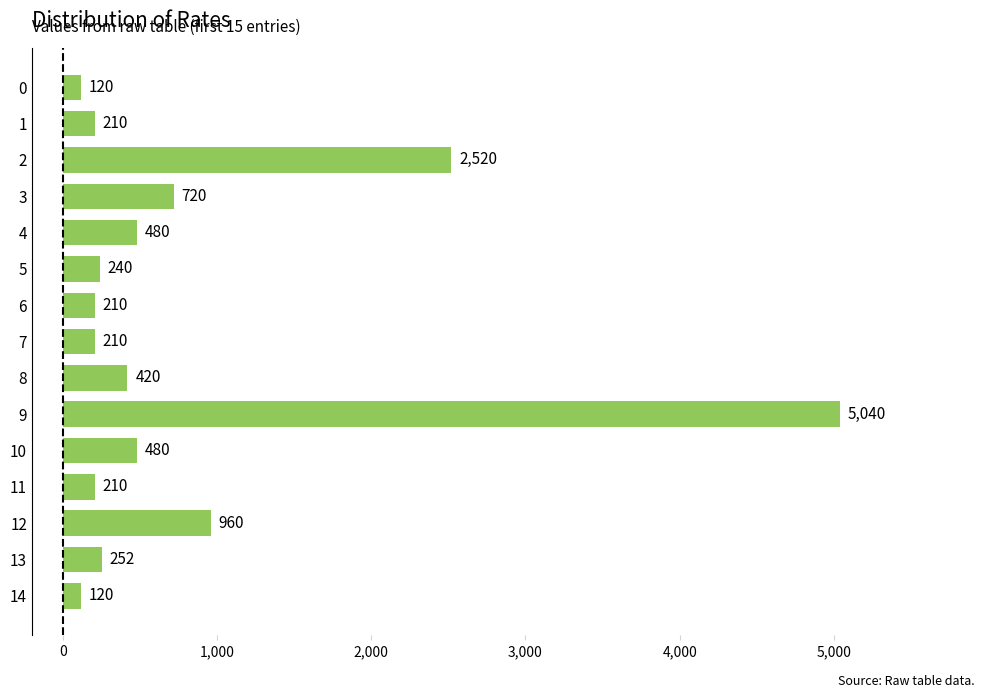

Which has a higher value, 3 or 4?

3